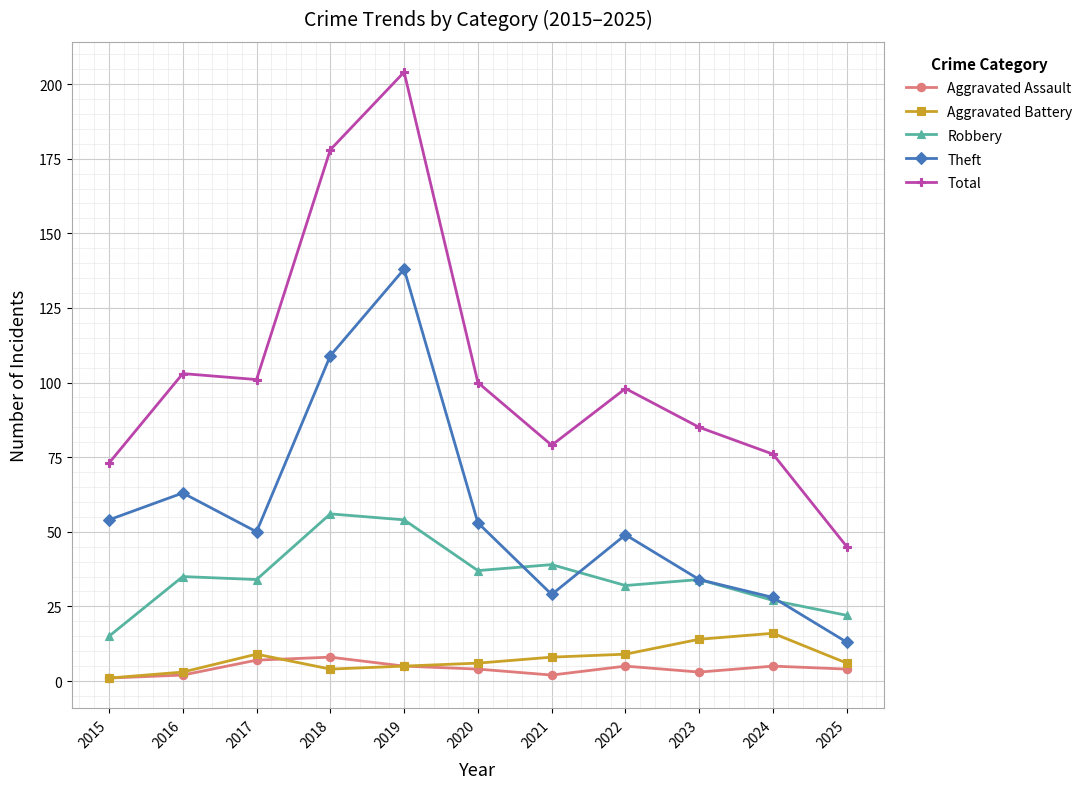

What is the minimum value for Total?

45